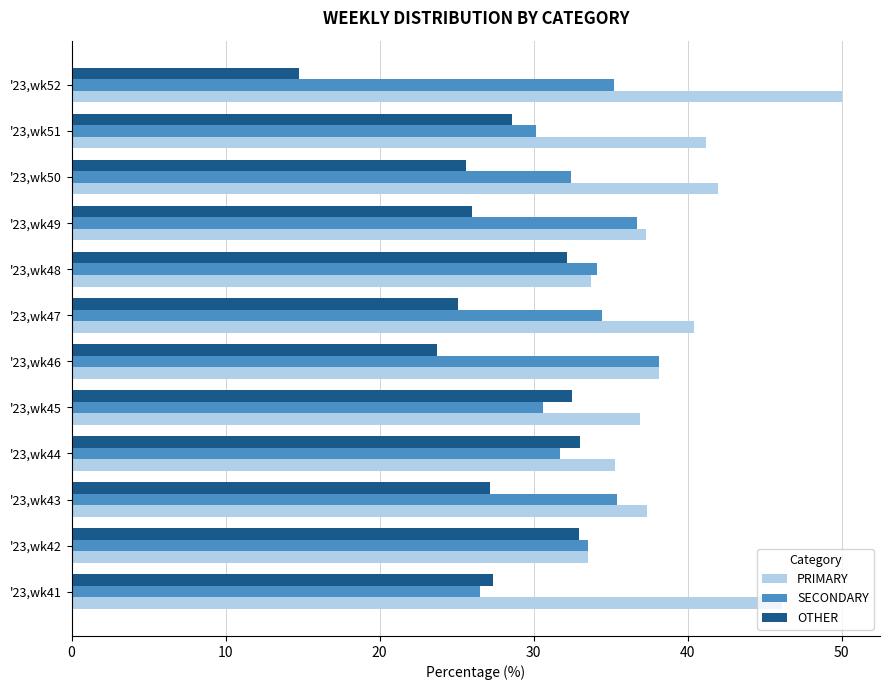

What is the total value across all series at '23,wk46?

100.0